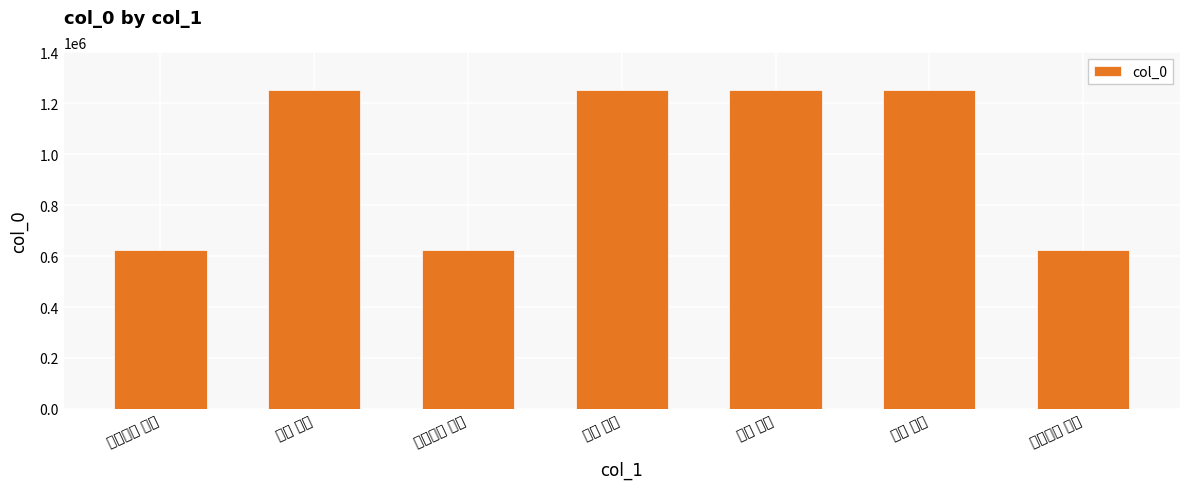

At which label is the value closest to 937879?

寓兴 其一